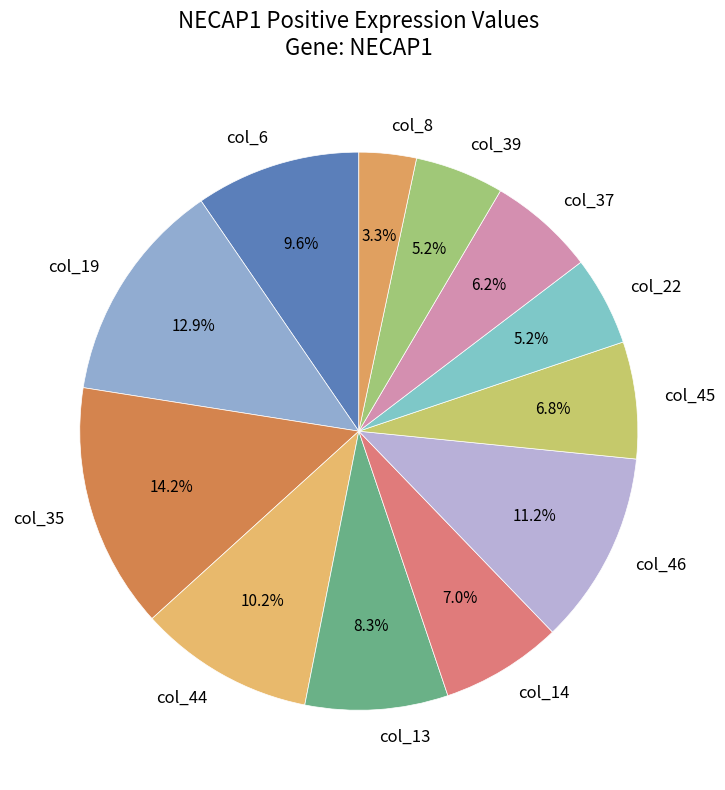

Which has a higher value, col_44 or col_8?

col_44